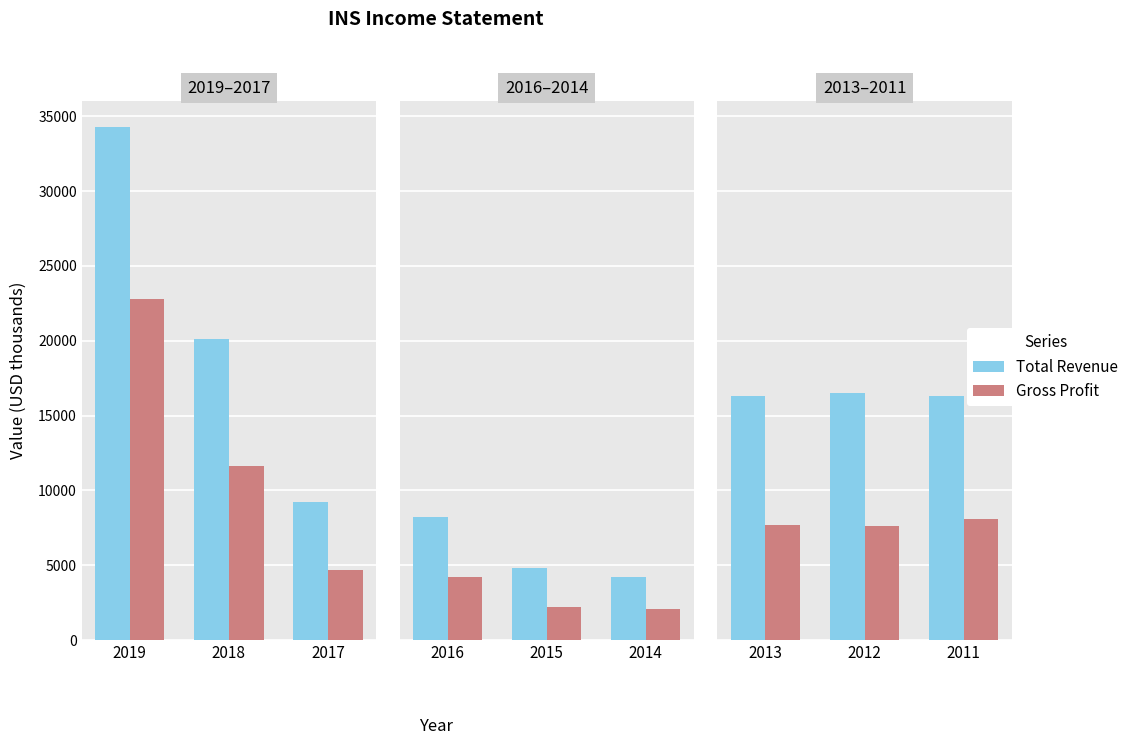

At 2011, list the series in order from largest to smallest.

Total Revenue, Gross Profit